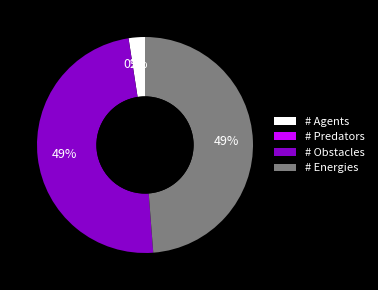

What portion of the pie excludes # Energies?

51.2%